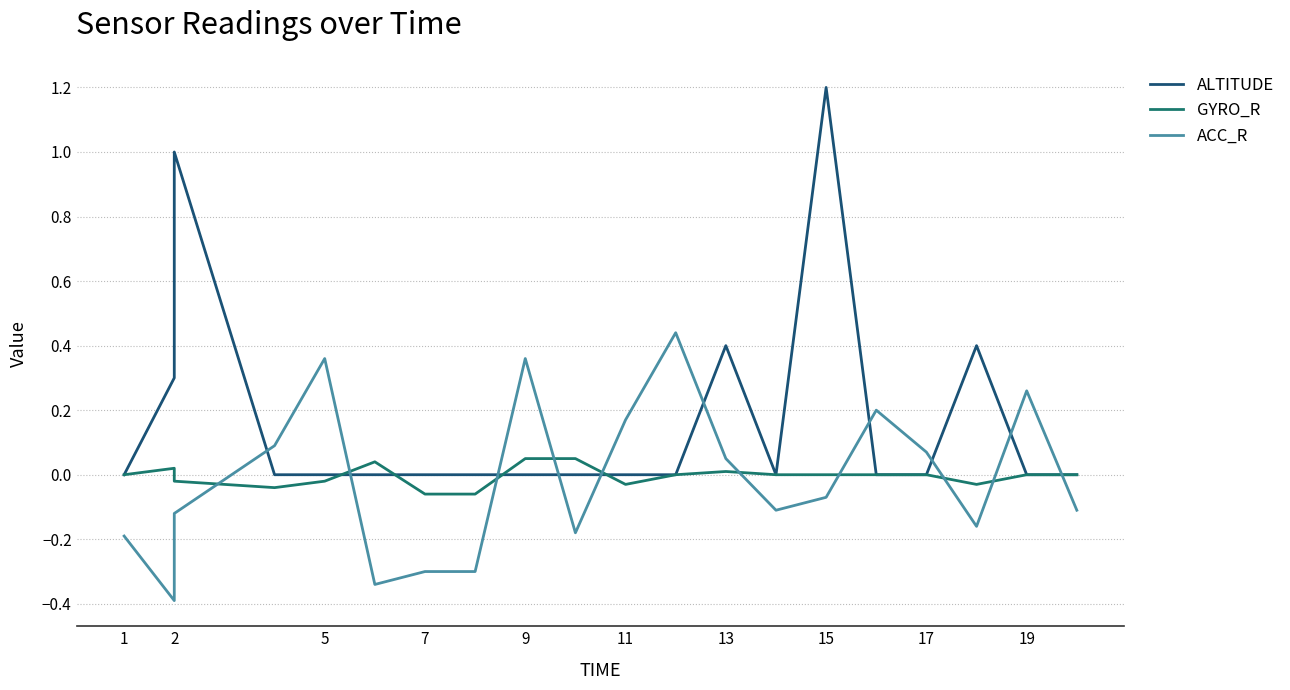

The value of GYRO_R at 13 is 0.0. True or false?

True